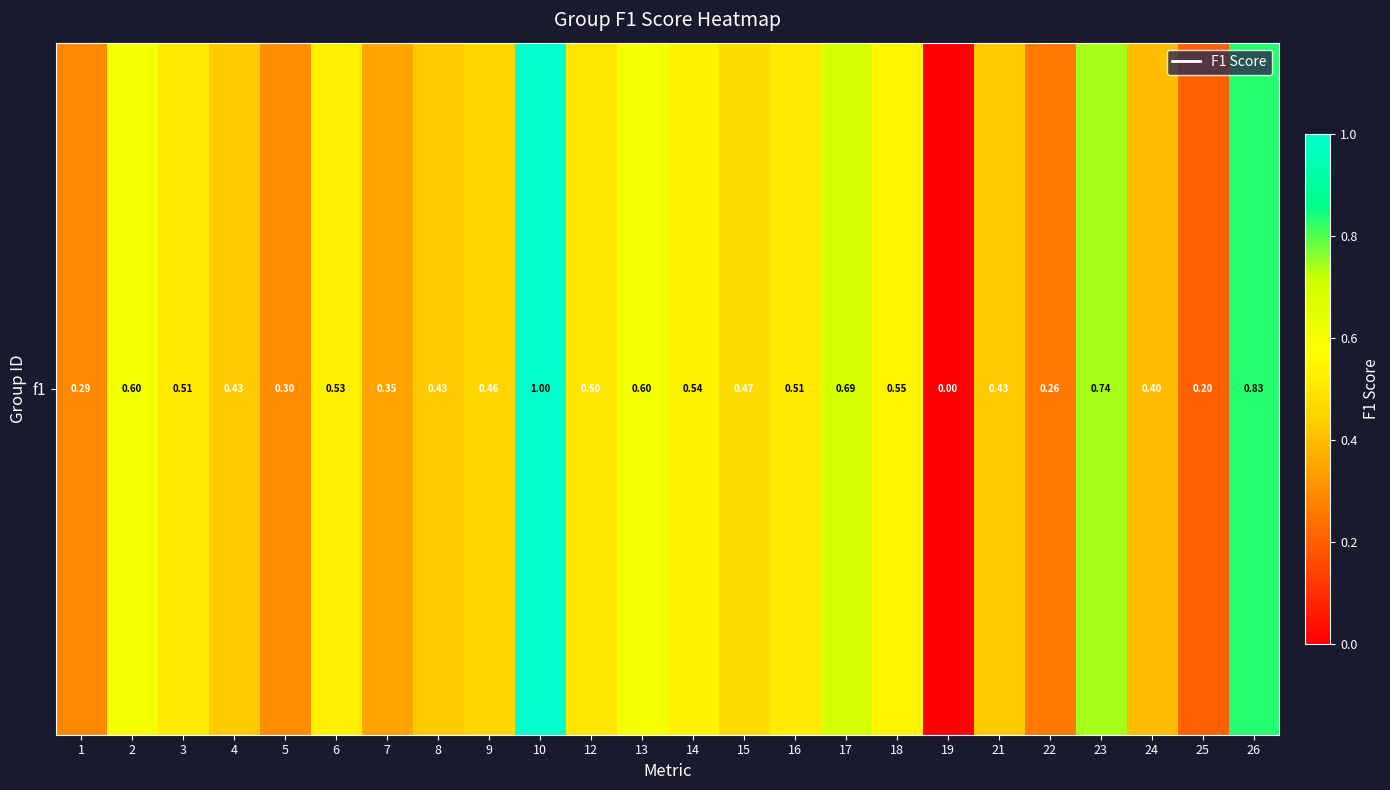

True or false: the data shows 0.2 at 21.

False